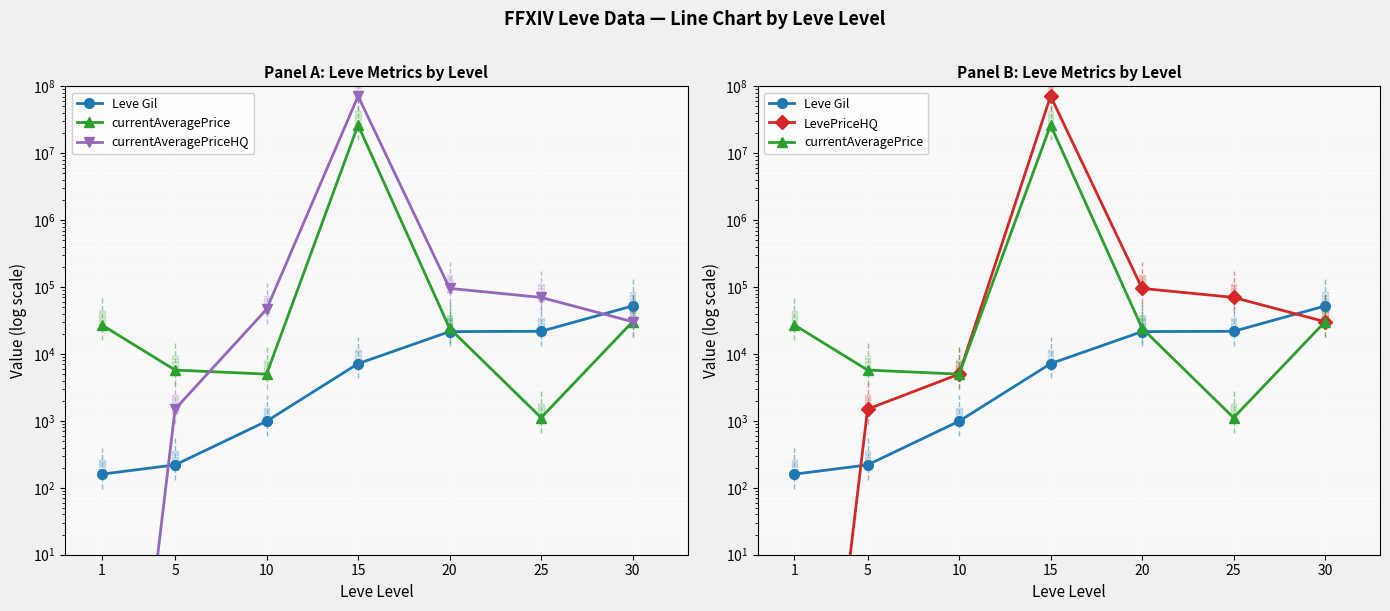

Reading left to right, what are all the values shown in this chart?

Leve Gil: 160.0	220.0	990.0	7170.0	21600.0	21830.0	52220.0
currentAveragePrice: 27128.0	5752.0	5000.0	26317906.0	24209.8	1116.2	30351.0
currentAveragePriceHQ: 0.0	1500.0	46670.0	71431020.0	95519.0	70041.0	30351.0
LevePriceHQ: 0.0	1500.0	5000.0	71431020.0	95519.0	70041.0	30351.0